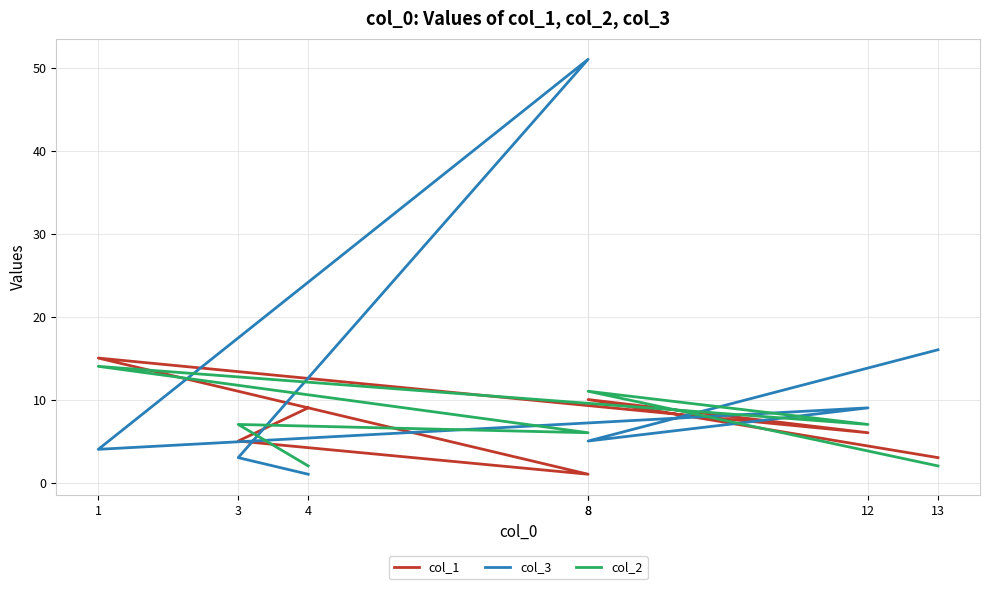

What is the value of the col_1 point at the 2nd from the left?

5